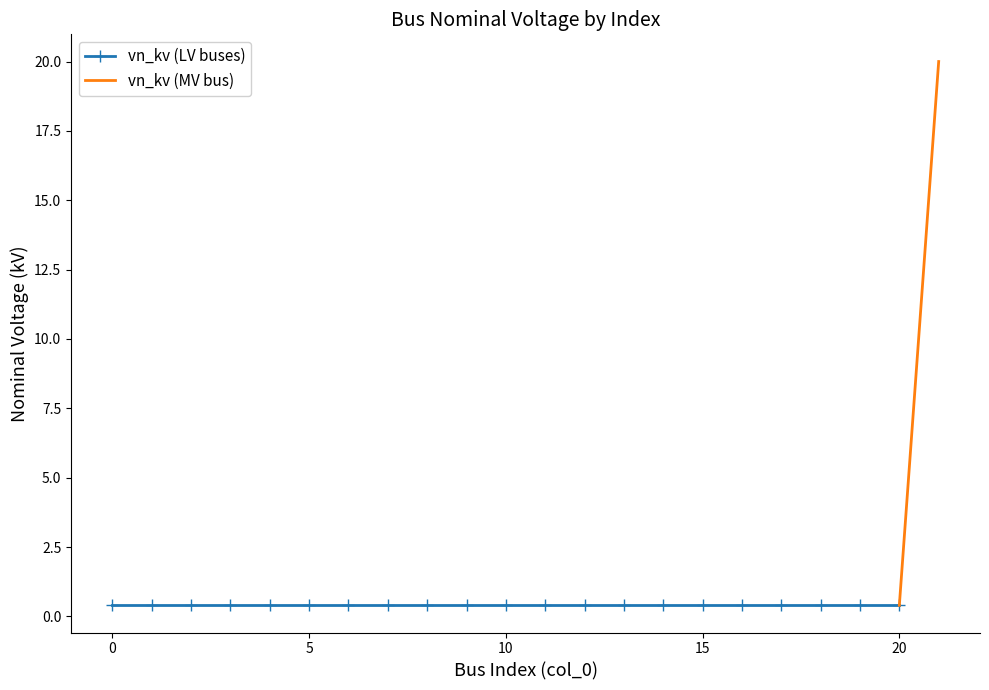

What is the value of the 21st point from the left?

0.4